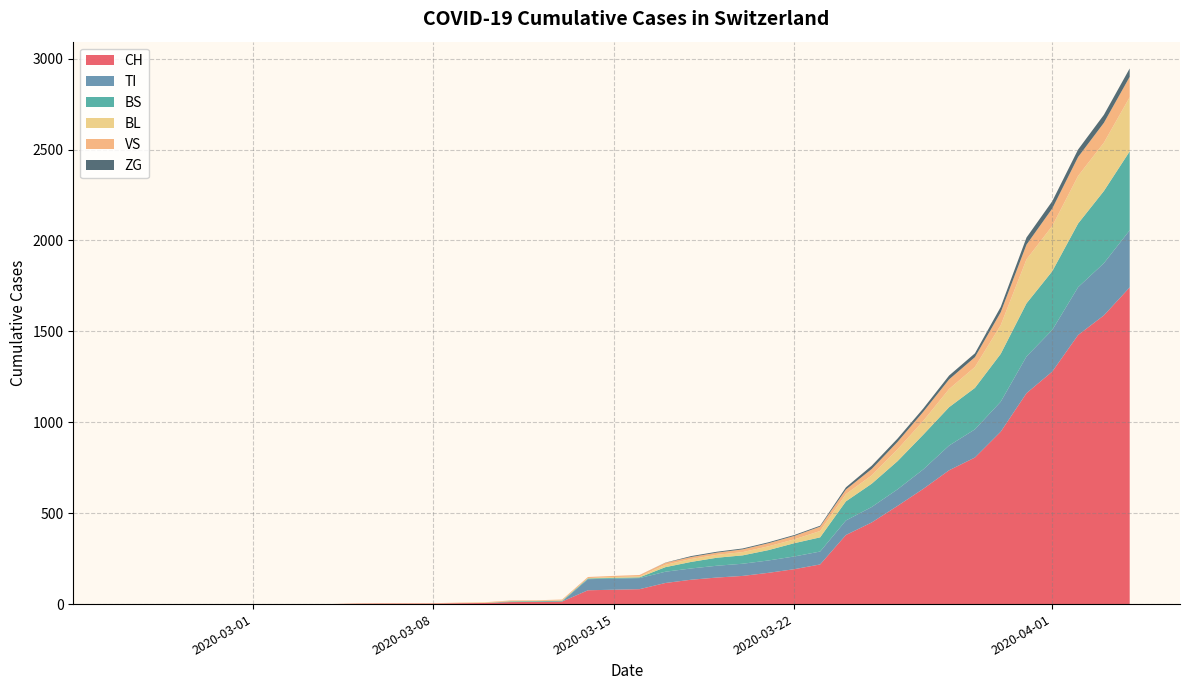

What is the maximum value for CH?

1742